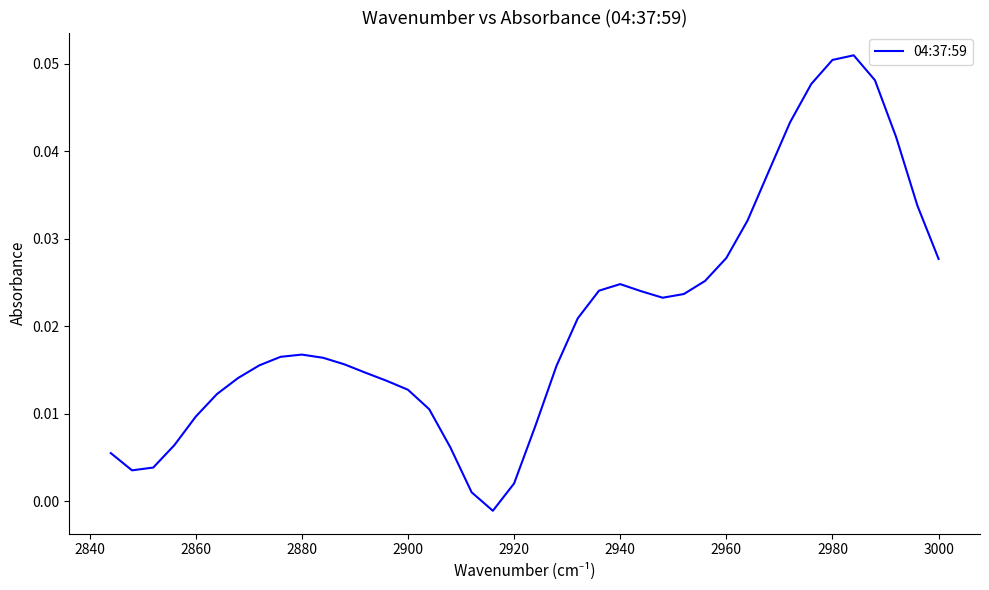

How many lines are shown in the chart?

1